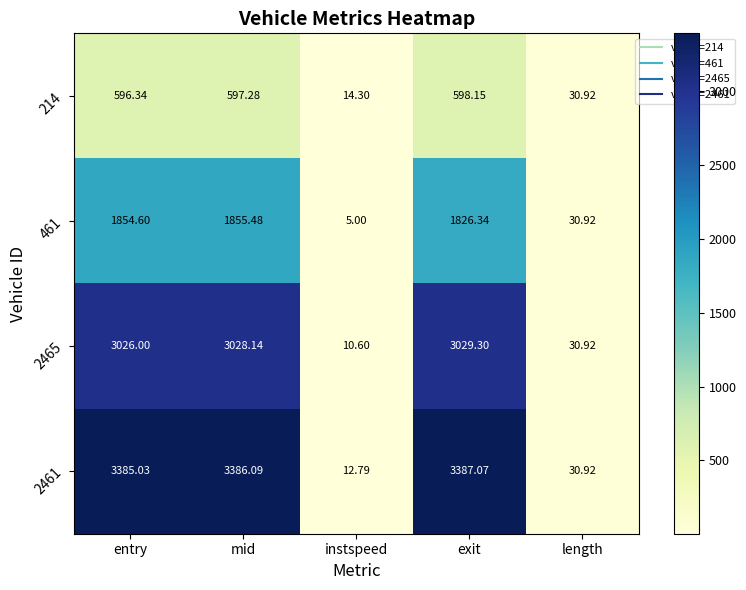

Between instspeed and exit, which series saw the biggest shift?

2461